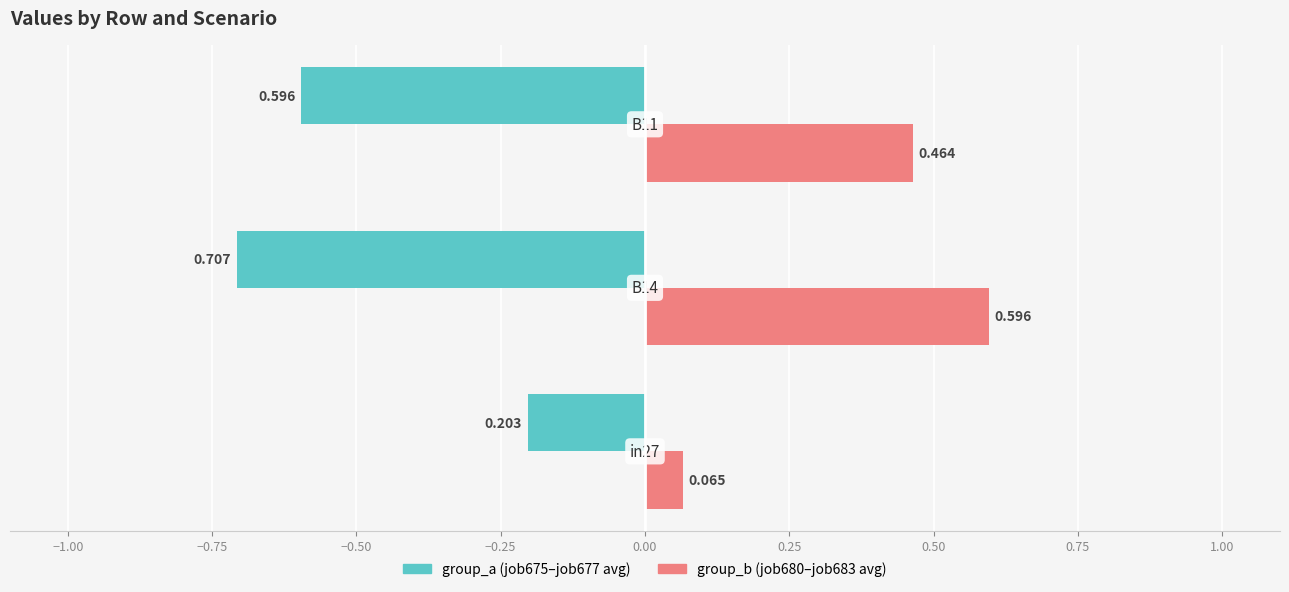

What is the average value of the group_a (job675–job677 avg) series?

-0.5